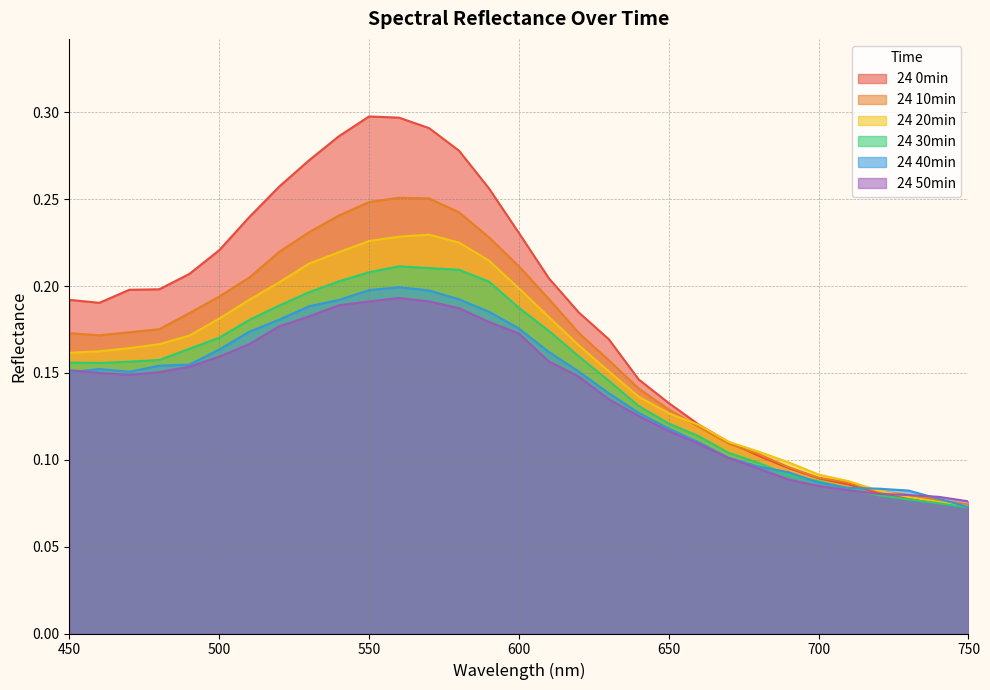

Is it true that 24 30min equals 0.2 at 620?

True